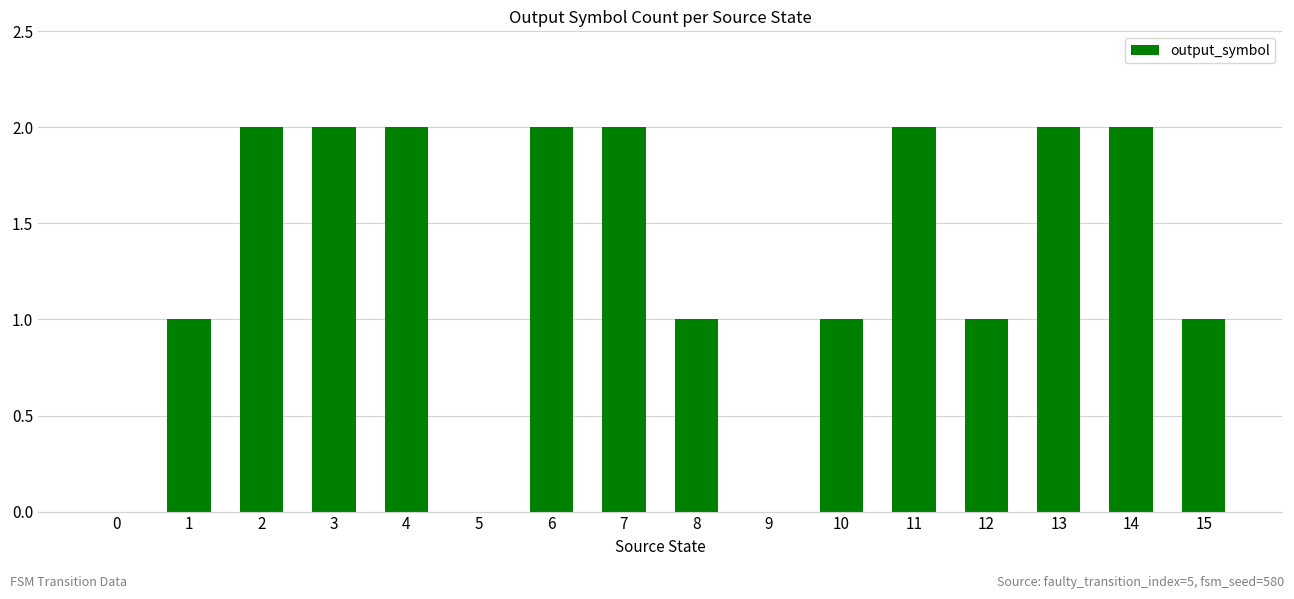

Which has a higher value, 9 or 8?

8